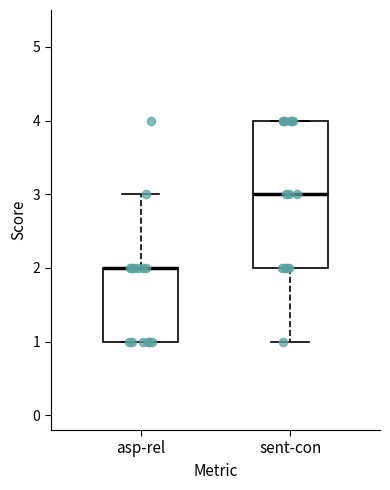

Reading left to right, read every box against the y-axis: the position of its median line, the range the box covers, and the ends of its whiskers. The values are not printed on the chart, so give them approximately, as read against the axis.

asp-rel: median 2 (drawn on the box's upper edge), box 1 to 2, whiskers 1 to 3
sent-con: median 3, box 2 to 4, whiskers 1 to 4